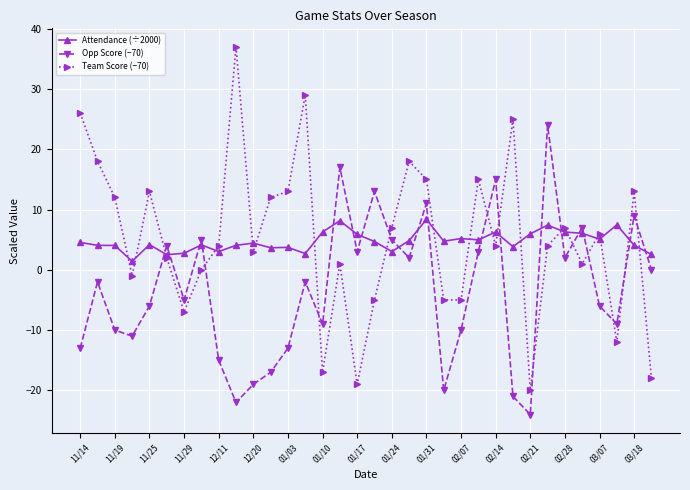

Which series has the largest range (max minus min)?

Team Score (−70)